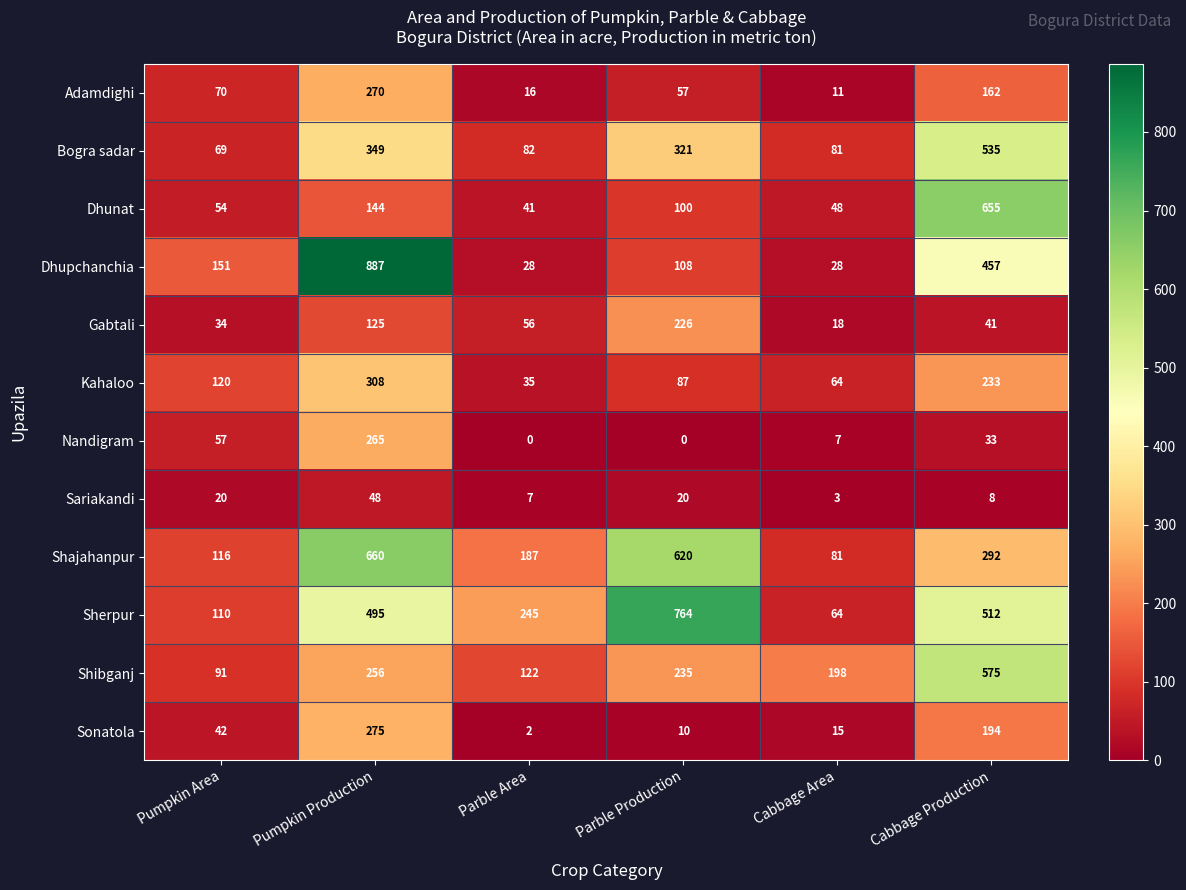

At which category is the sum across all series the highest?

Pumpkin Production